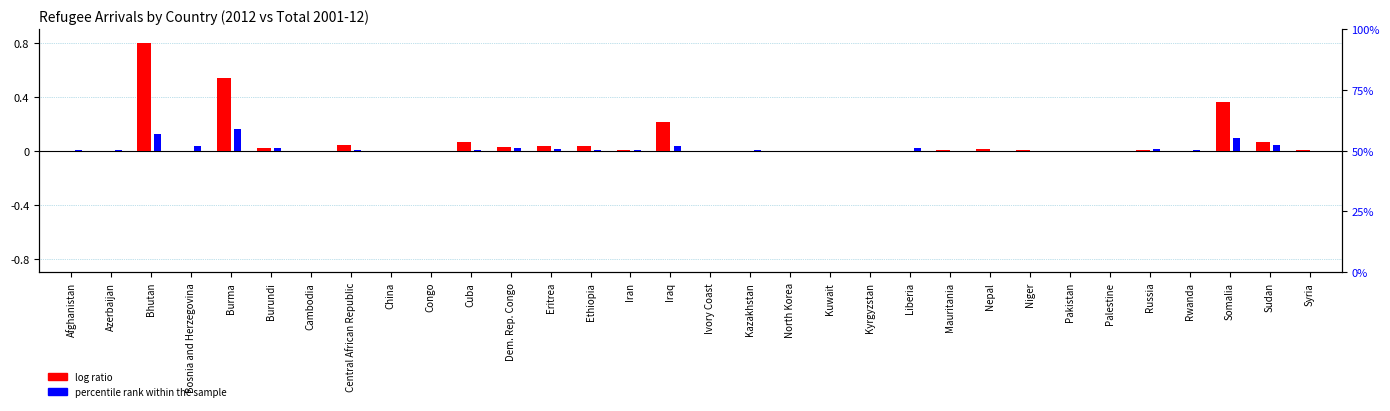

Rank the series at Burma from highest to lowest value.

log ratio, percentile rank within the sample